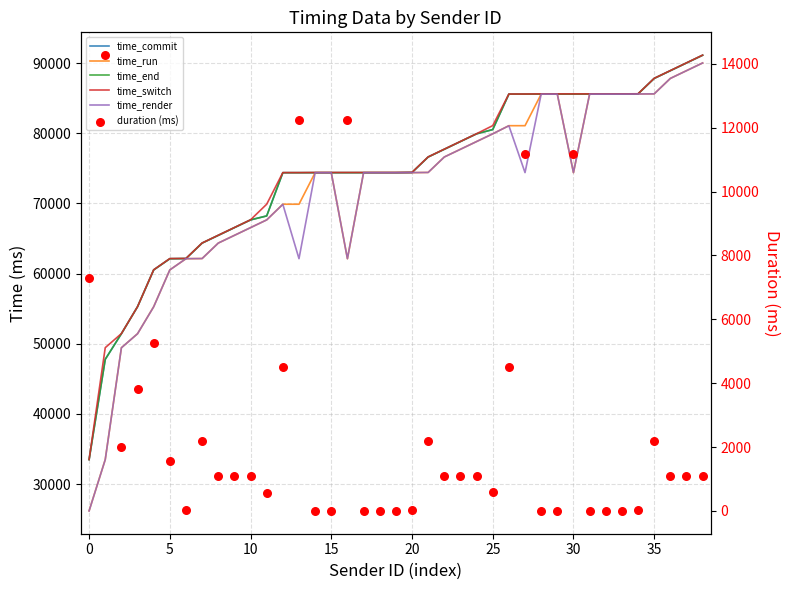

What is the total value across all series at 15?

297408.9